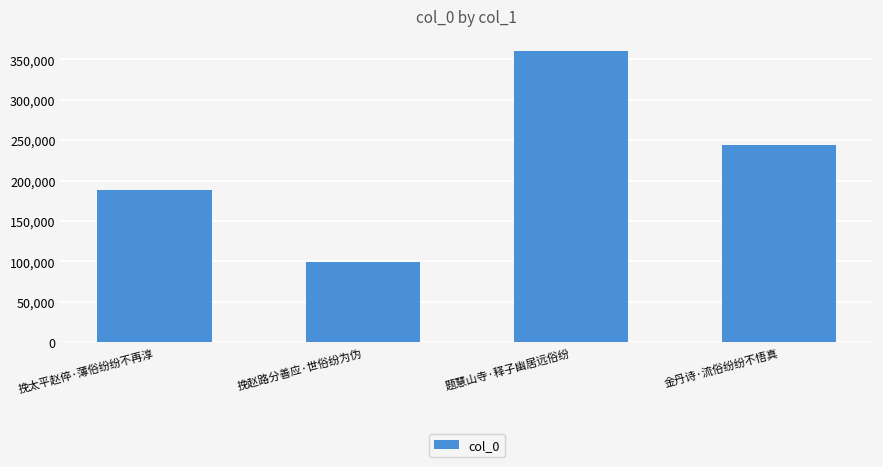

What is the average value?

222848